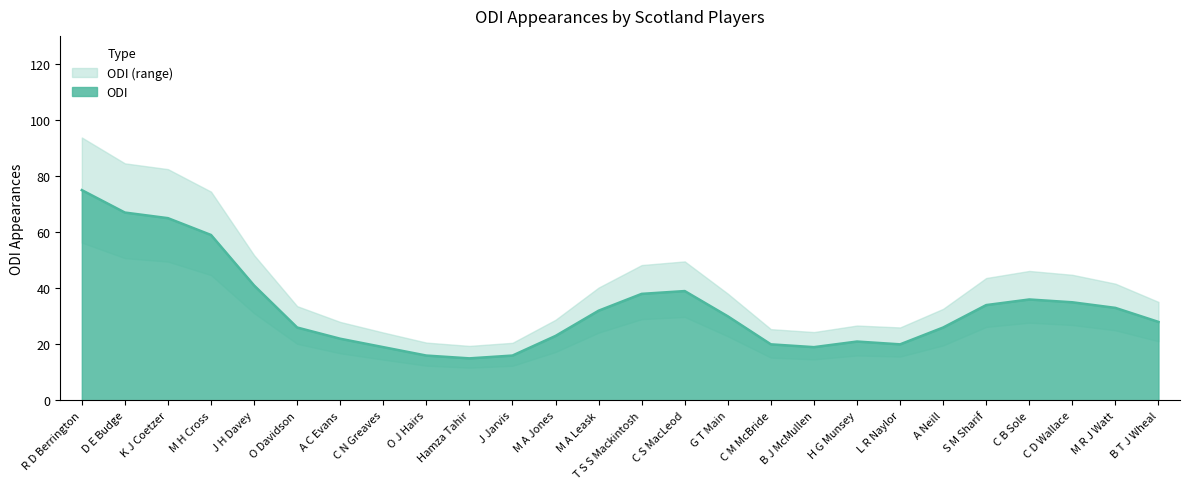

The ODI series shows 36 at C B Sole. True or false?

True